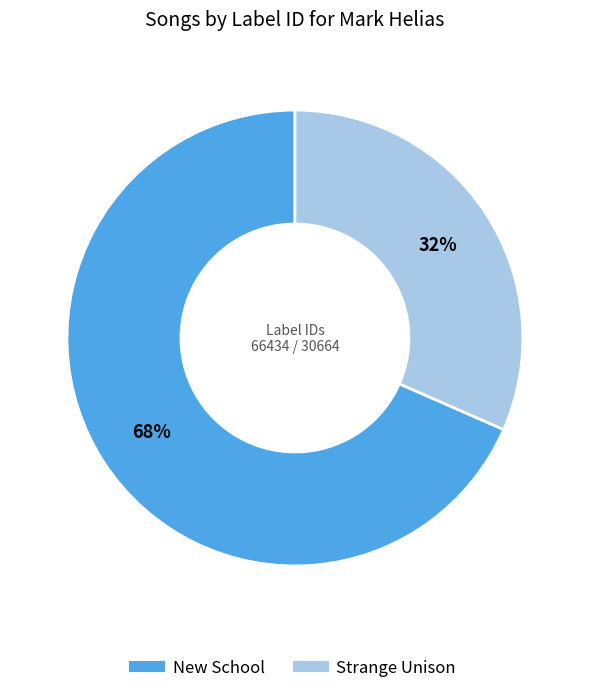

To the nearest percent, what portion does New School represent?

68%